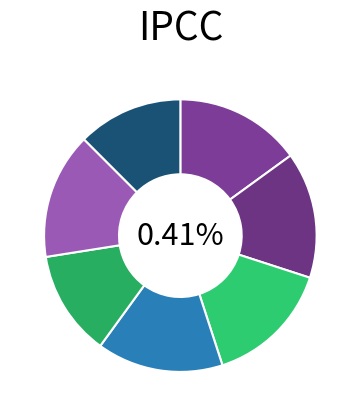

What is the total percentage of 40 and 11?

37.1%